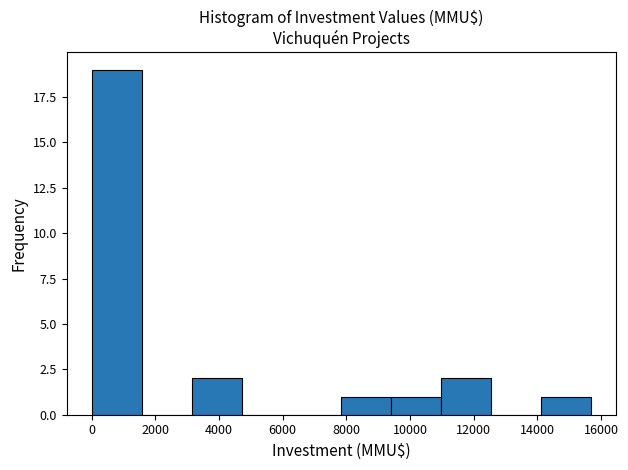

Reading left to right, transcribe this chart: for each bar, give the range it covers on the x-axis and its height. Neither the bar edges nor the heights are printed on the chart, so give them approximately, as read against the axes.

0 to 1600: 19
1600 to 3200: 0
3200 to 4800: 2
4800 to 6200: 0
6200 to 7800: 0
7800 to 9400: 1
9400 to 11000: 1
11000 to 12600: 2
12600 to 14200: 0
14200 to 15600: 1